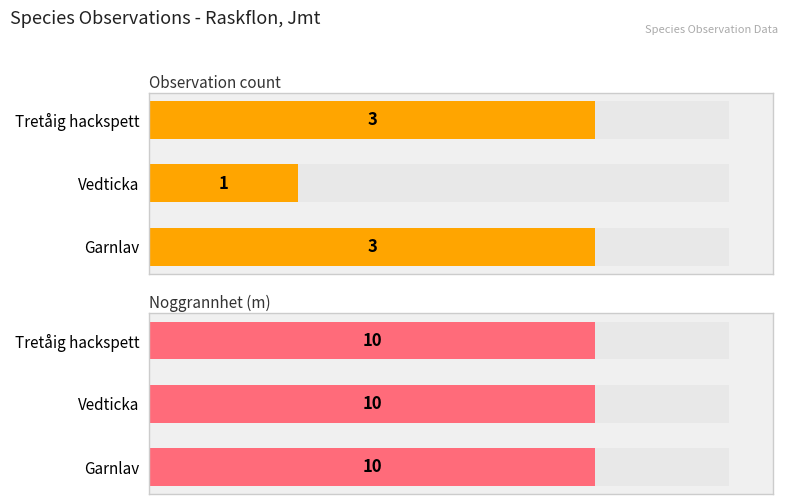

Does the chart contain any negative values?

No